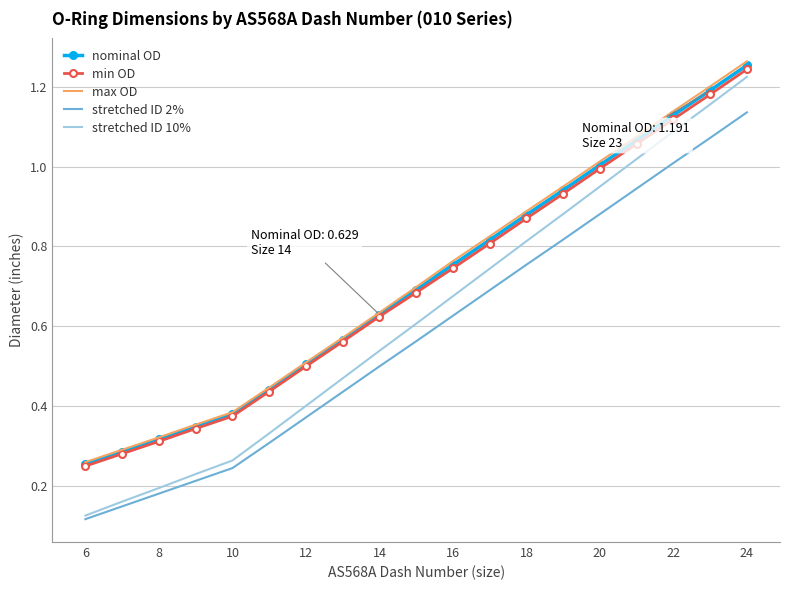

True or false: min OD and stretched ID 2% intersect in this chart.

False